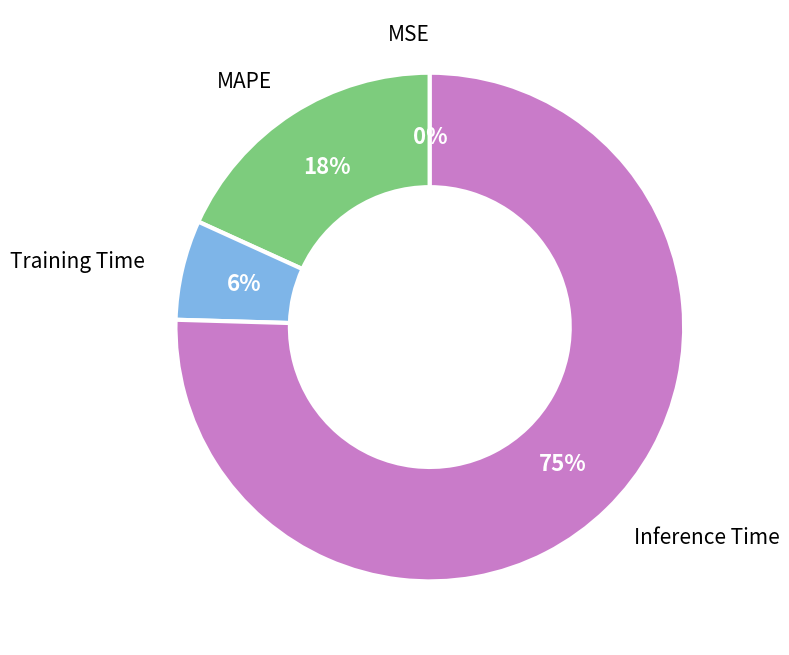

What is the majority slice?

Inference Time